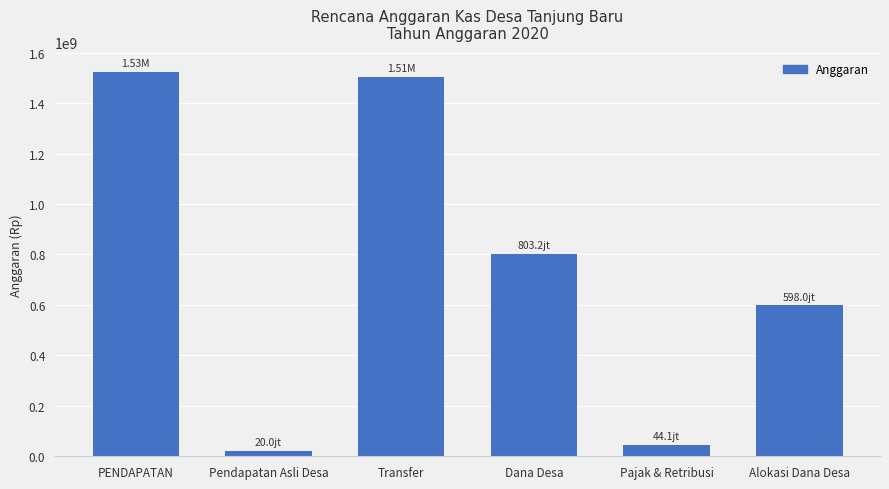

Are the bars grouped side by side (vs. stacked)?

No